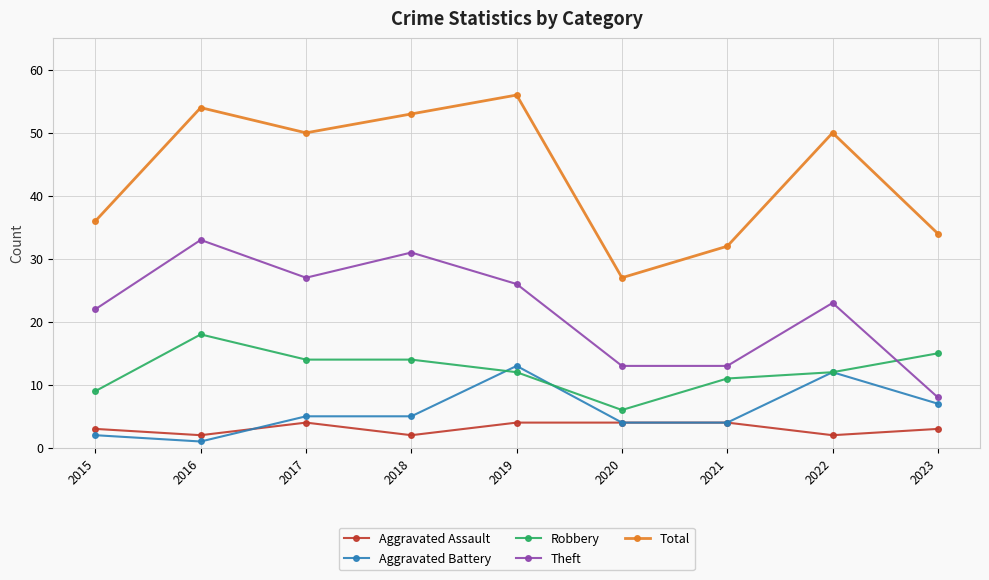

True or false: Aggravated Assault and Robbery cross at least once.

False